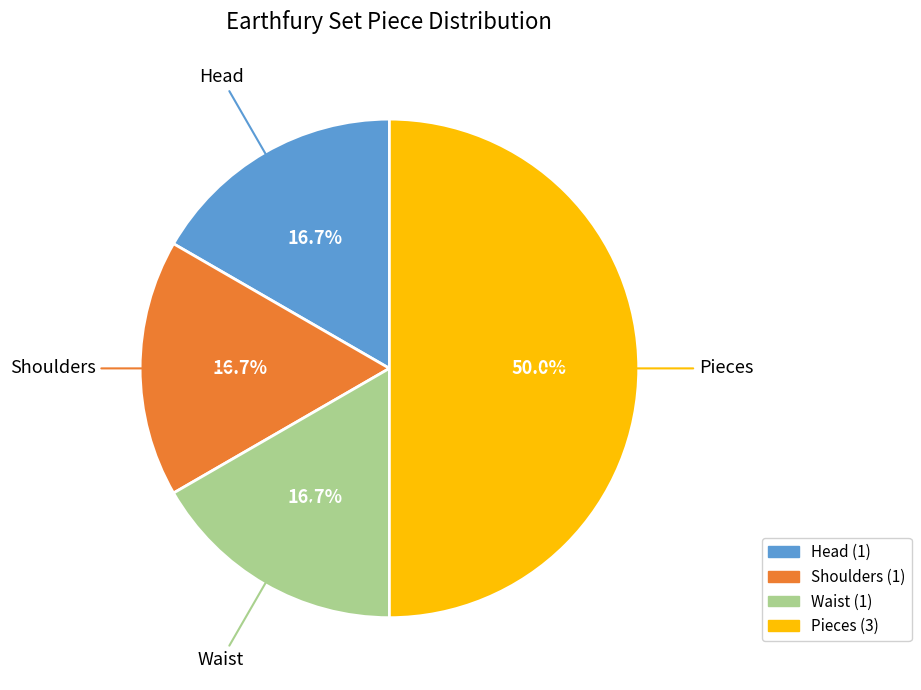

What is the largest slice in the pie chart?

Pieces